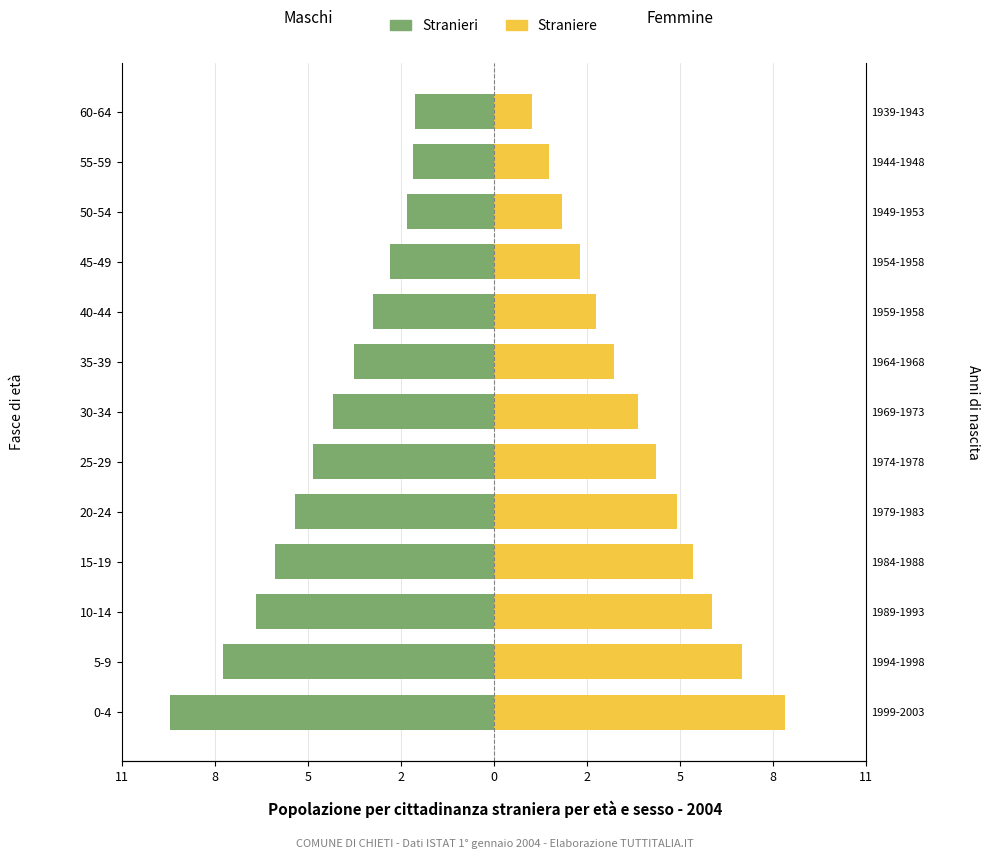

Which series has the largest range (max minus min)?

Straniere